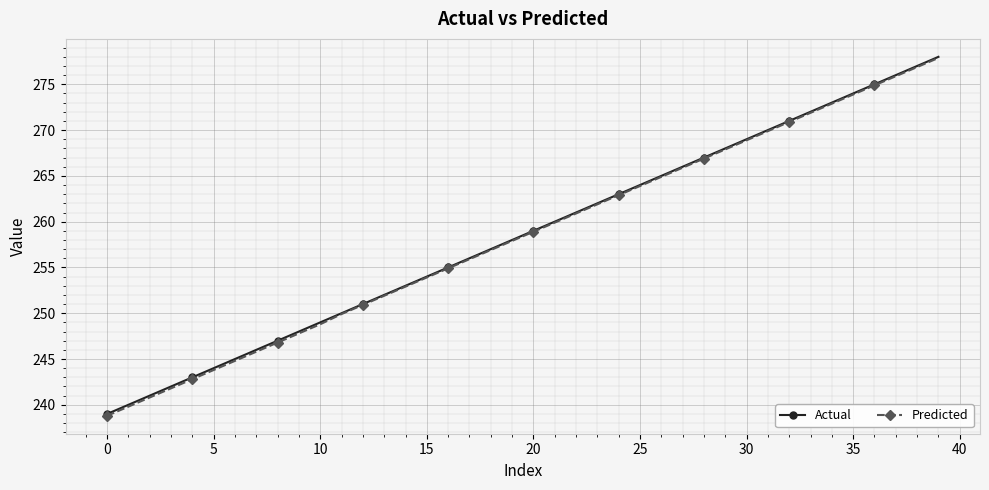

True or false: Predicted has more than 2 points higher than both neighbors.

False